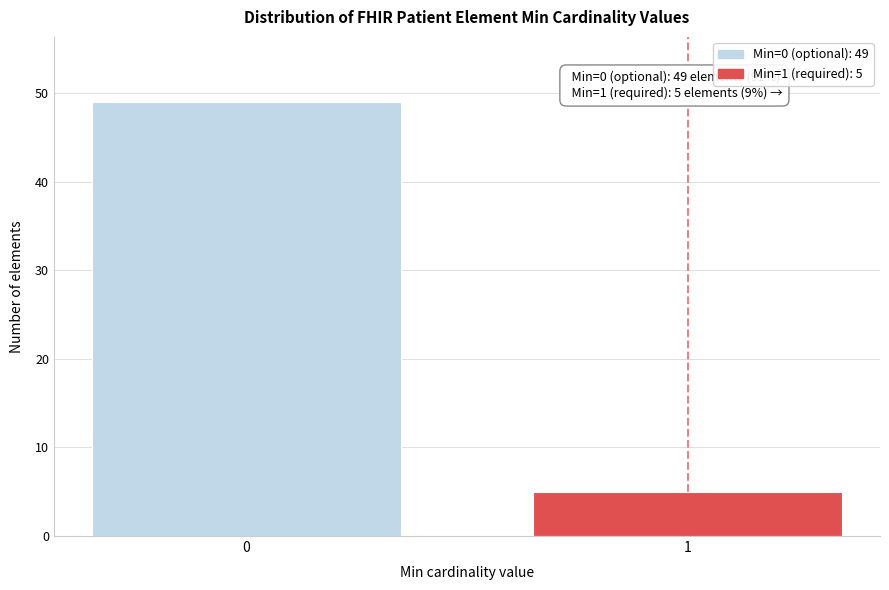

Reading left to right, what are all the values shown in this chart?

0=49	1=5